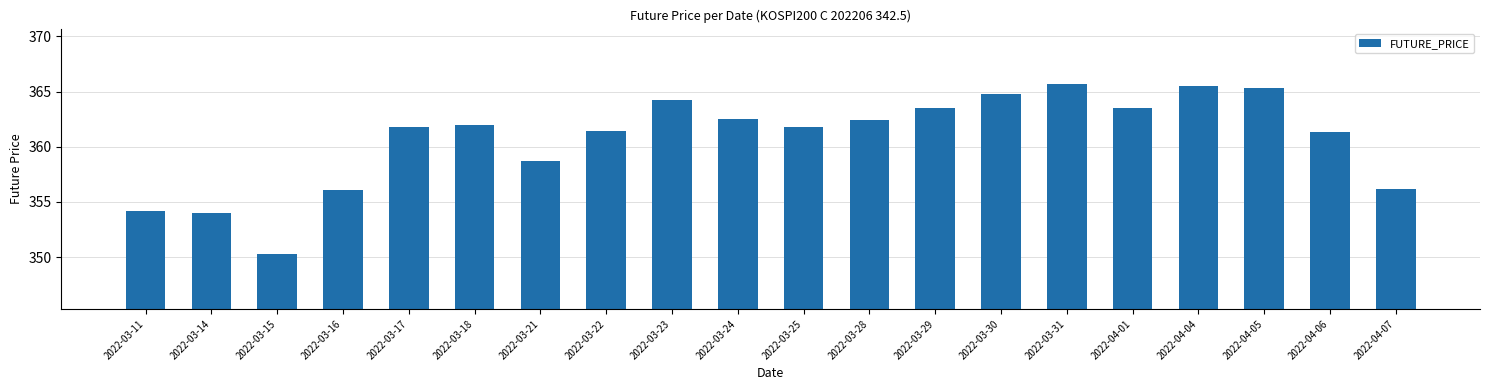

What position from the left is 2022-04-06?

19